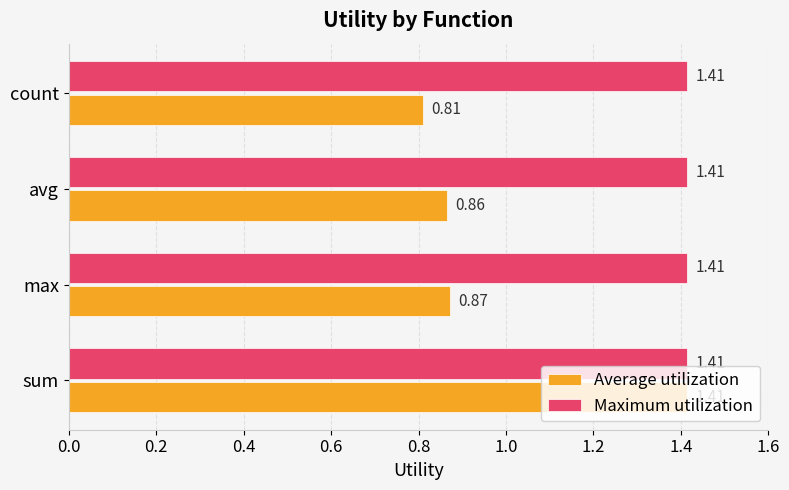

What is the difference between the highest and lowest values at count?

0.6